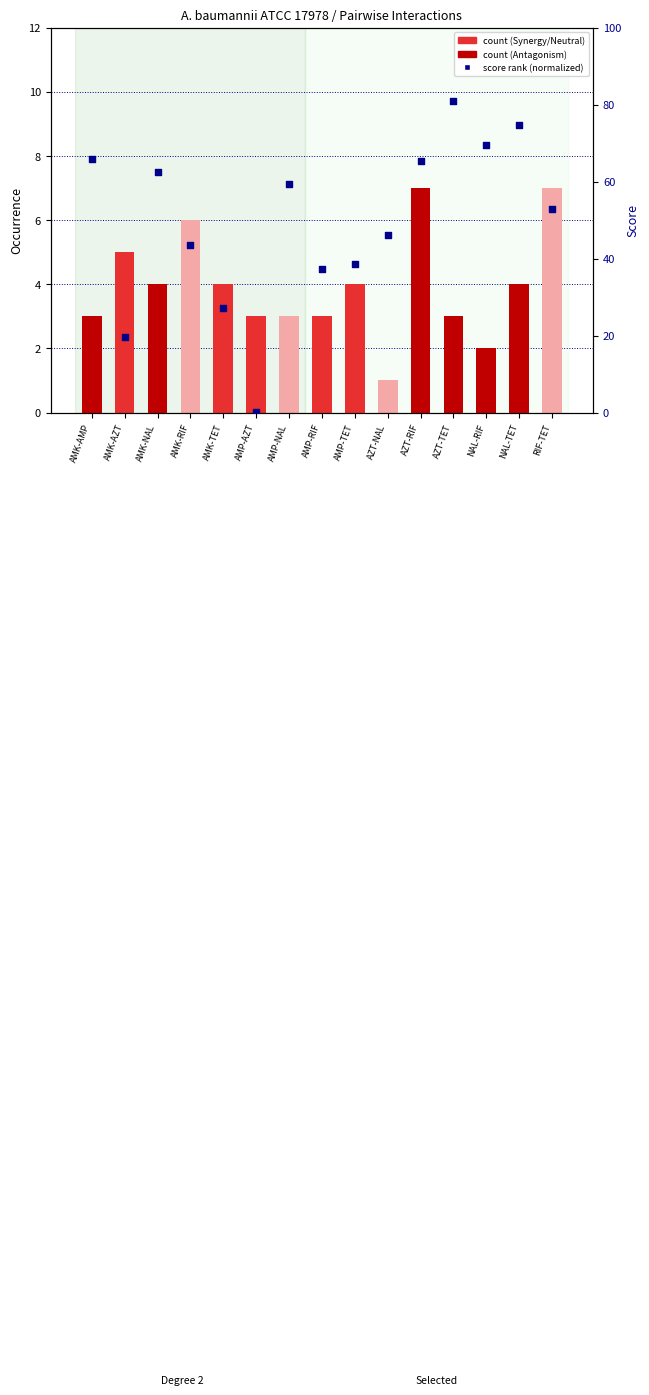

Which series contains the highest Y value?

score (normalized)